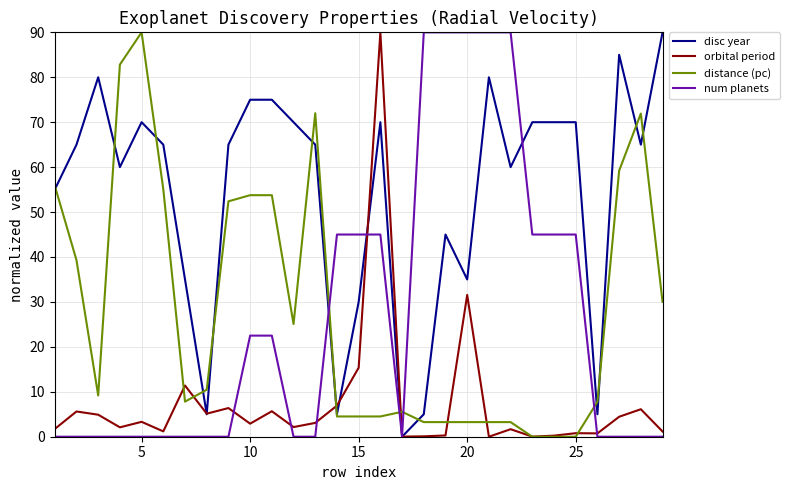

What is the maximum value shown in the chart?

90.0